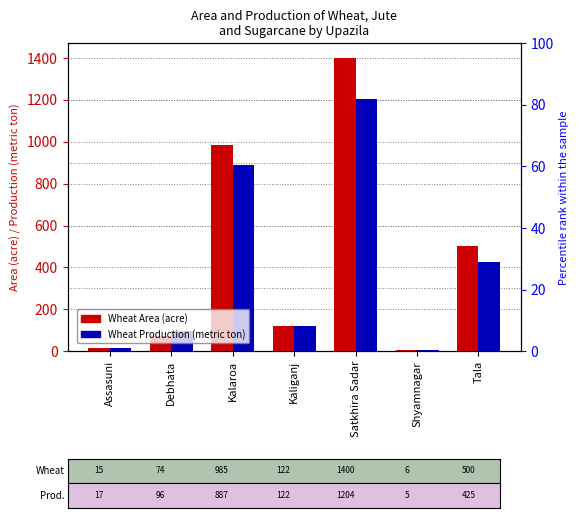

What is the sum of all Wheat Area values?

3102